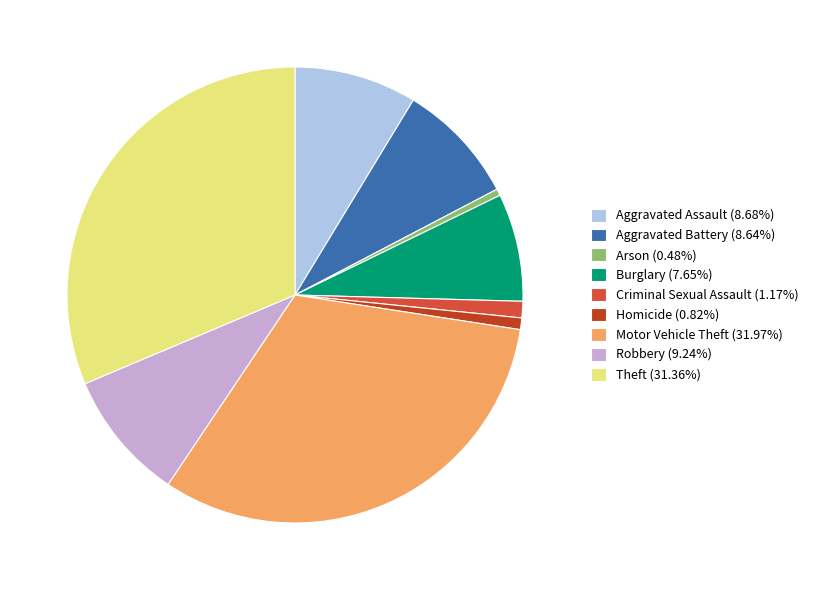

Does any single category account for the majority?

No